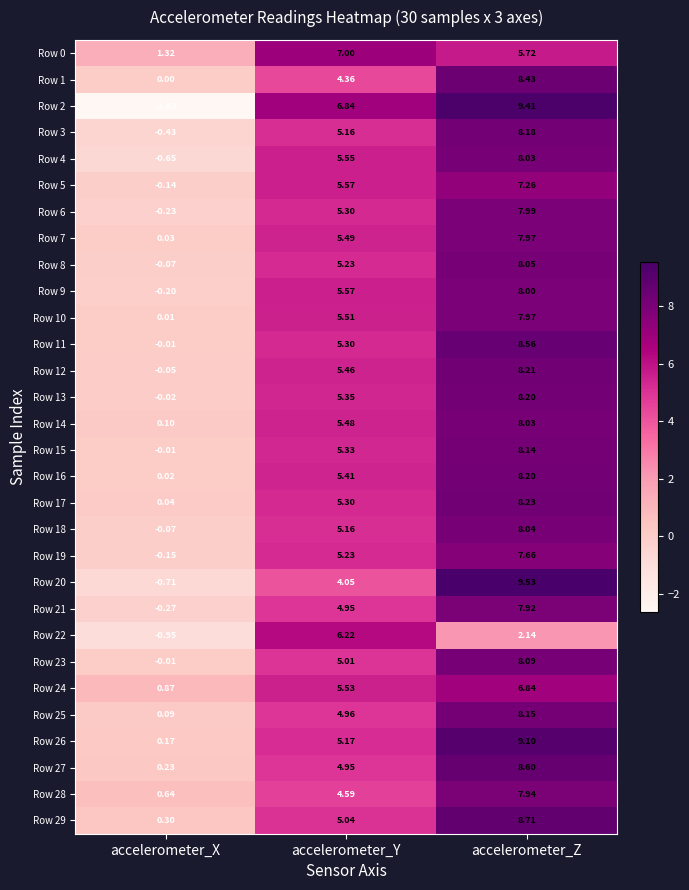

At which label does Row 13 reach its minimum?

accelerometer_X